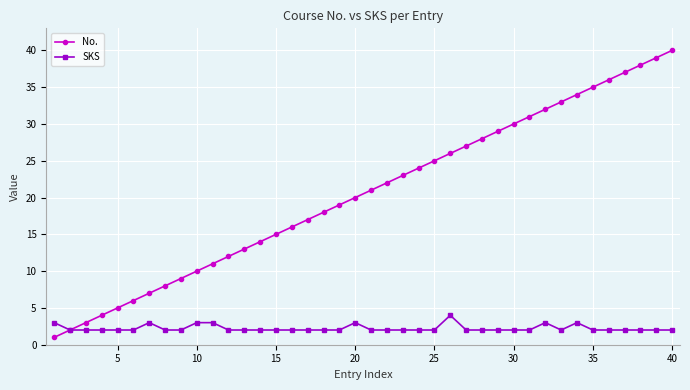

What is the value of the No. point at the 1st from the left?

1